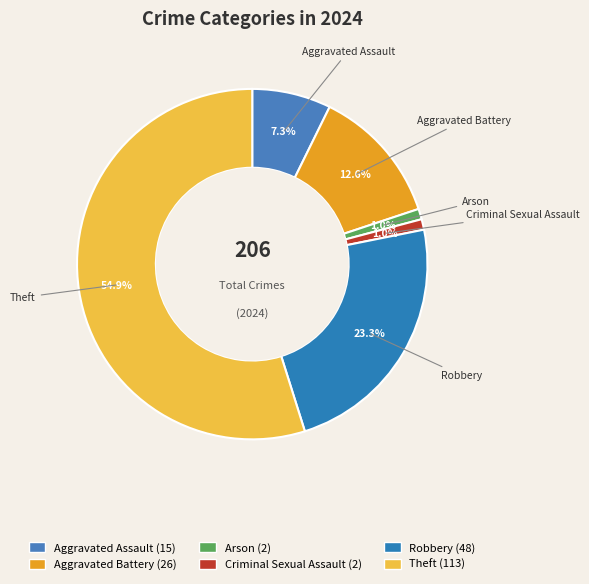

Count the number of slices in the pie.

6